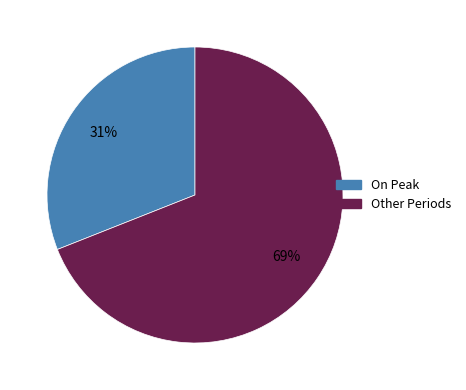

To the nearest percent, what is the average slice percentage?

50%